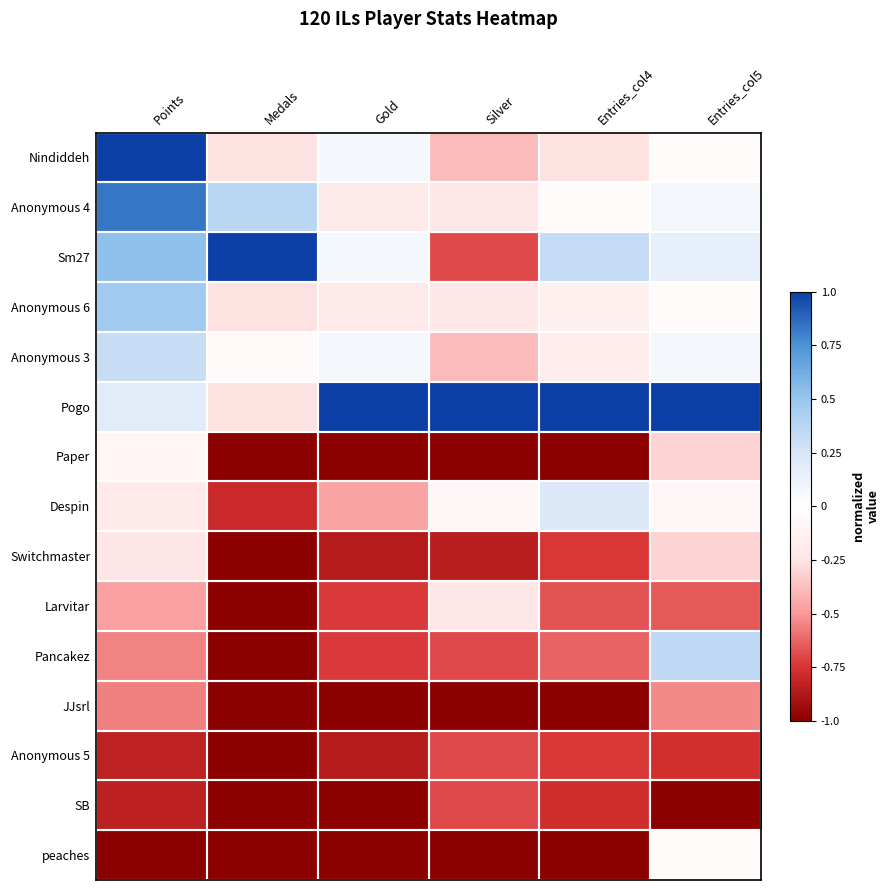

Reading left to right, list all the values displayed in this chart.

Nindiddeh: Points=1.0	Medals=-0.3	Gold=0.1	Silver=-0.4	Entries_col4=-0.3	Entries_col5=-0.0
Anonymous 4: Points=0.8	Medals=0.4	Gold=-0.2	Silver=-0.2	Entries_col4=-0.0	Entries_col5=0.1
Sm27: Points=0.5	Medals=1.0	Gold=0.1	Silver=-0.7	Entries_col4=0.3	Entries_col5=0.2
Anonymous 6: Points=0.5	Medals=-0.3	Gold=-0.2	Silver=-0.2	Entries_col4=-0.1	Entries_col5=-0.0
Anonymous 3: Points=0.3	Medals=-0.1	Gold=0.1	Silver=-0.4	Entries_col4=-0.2	Entries_col5=0.1
Pogo: Points=0.2	Medals=-0.3	Gold=1.0	Silver=1.0	Entries_col4=1.0	Entries_col5=1.0
Paper: Points=-0.1	Medals=-1.0	Gold=-1.0	Silver=-1.0	Entries_col4=-1.0	Entries_col5=-0.3
Despin: Points=-0.2	Medals=-0.8	Gold=-0.5	Silver=-0.1	Entries_col4=0.2	Entries_col5=-0.1
Switchmaster: Points=-0.2	Medals=-1.0	Gold=-0.9	Silver=-0.8	Entries_col4=-0.7	Entries_col5=-0.3
Larvitar: Points=-0.5	Medals=-1.0	Gold=-0.7	Silver=-0.2	Entries_col4=-0.7	Entries_col5=-0.7
Pancakez: Points=-0.6	Medals=-1.0	Gold=-0.7	Silver=-0.7	Entries_col4=-0.6	Entries_col5=0.3
JJsrl: Points=-0.6	Medals=-1.0	Gold=-1.0	Silver=-1.0	Entries_col4=-1.0	Entries_col5=-0.5
Anonymous 5: Points=-0.8	Medals=-1.0	Gold=-0.9	Silver=-0.7	Entries_col4=-0.7	Entries_col5=-0.8
SB: Points=-0.8	Medals=-1.0	Gold=-1.0	Silver=-0.7	Entries_col4=-0.8	Entries_col5=-1.0
peaches: Points=-1.0	Medals=-1.0	Gold=-1.0	Silver=-1.0	Entries_col4=-1.0	Entries_col5=-0.0